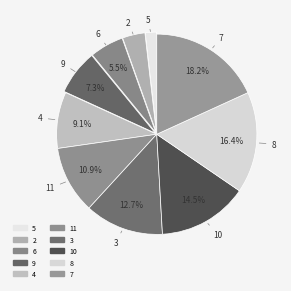

To the nearest percent, what is the combined percentage of 8 and 7?

35%